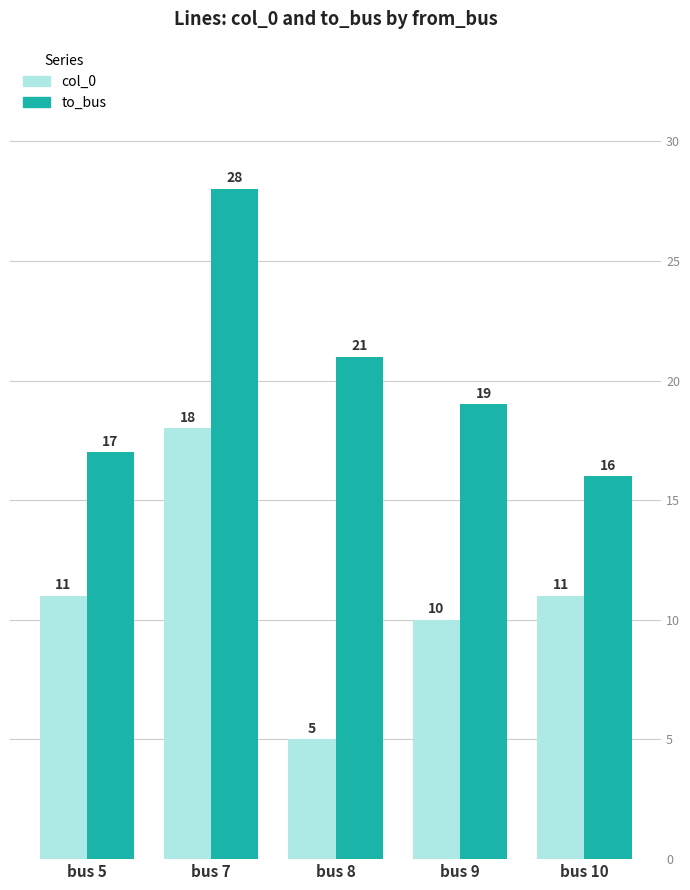

What is the spread (max minus min) of values at bus 8?

16